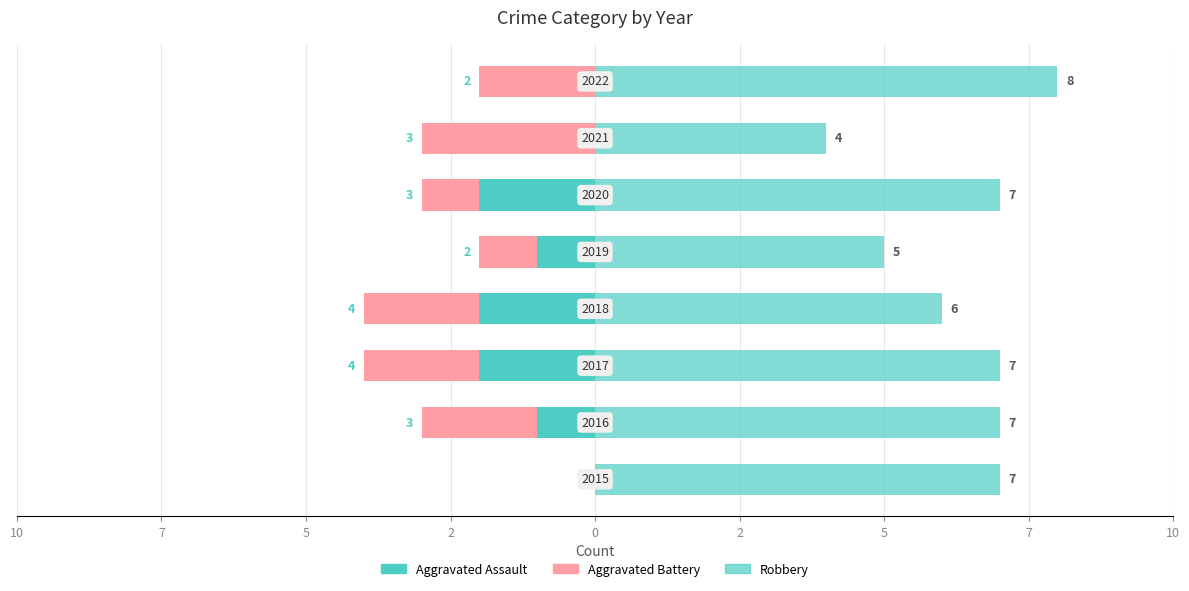

What are all the series names shown in the legend?

Aggravated Assault, Aggravated Battery, Robbery